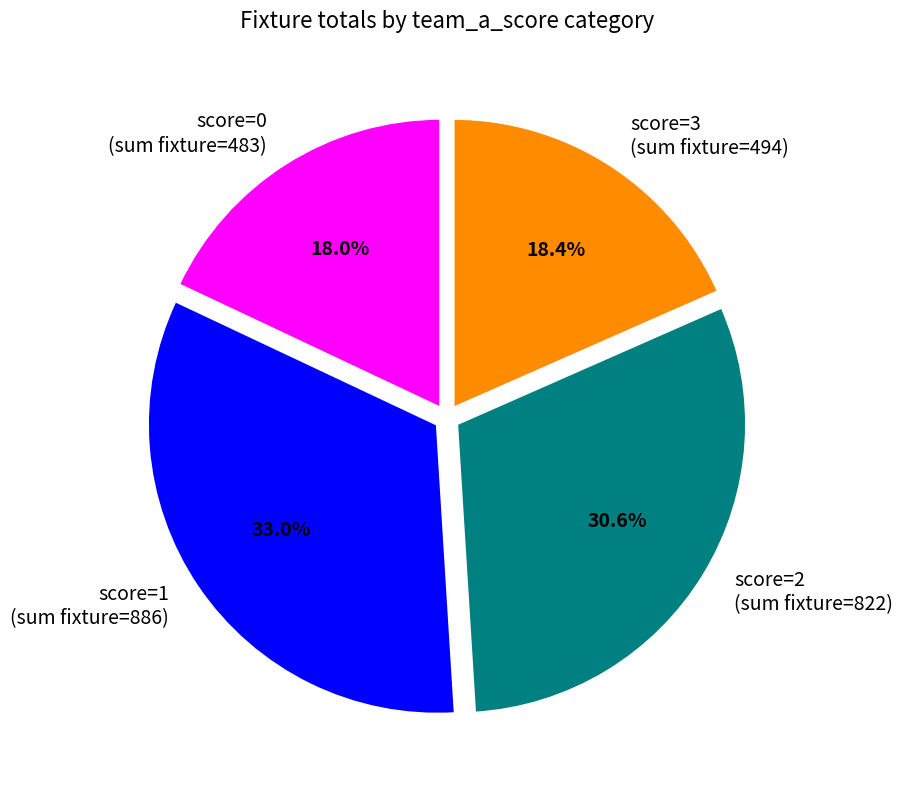

What percentage do score=3 (sum fixture=494) and score=2 (sum fixture=822) together represent?

49.0%